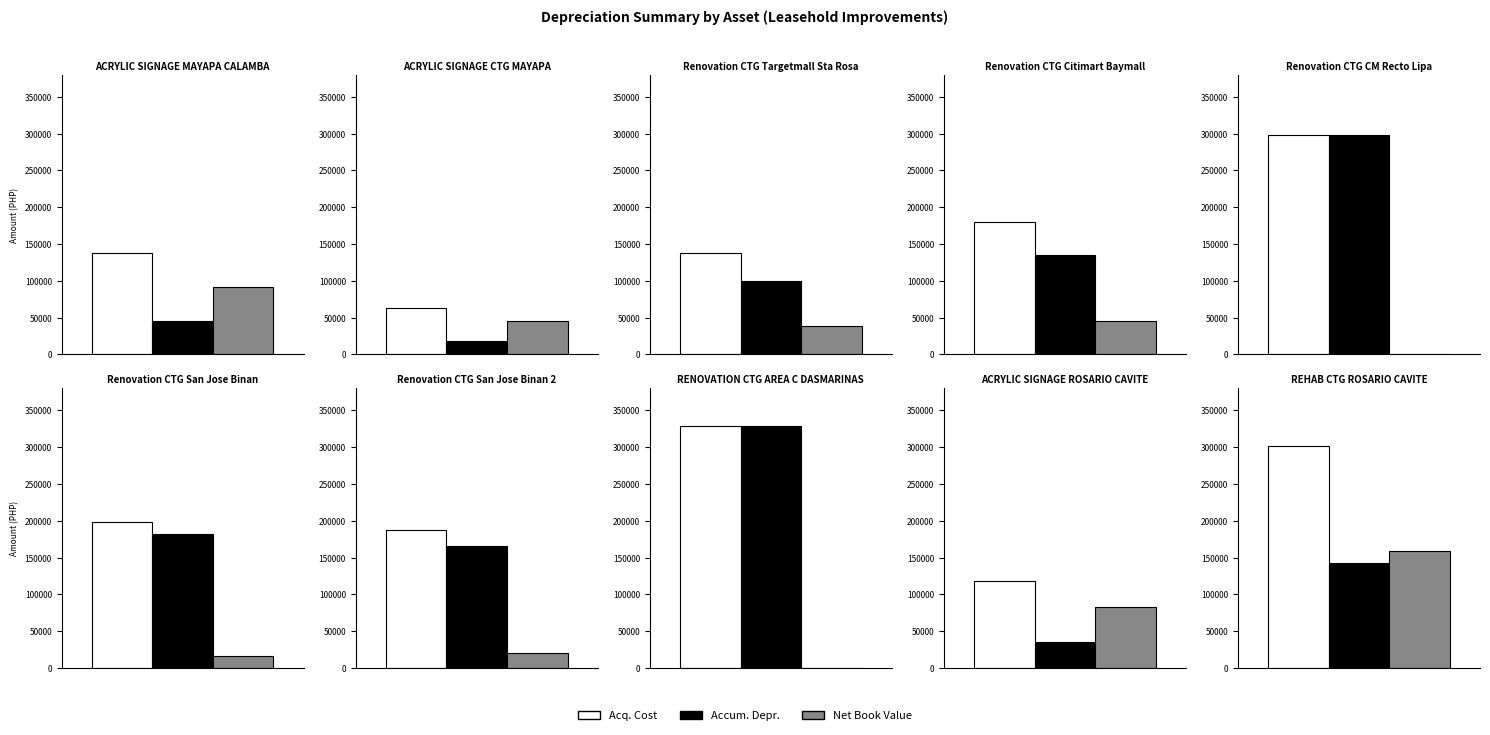

What is the value of the Acq. Cost bar at the 3rd from the left?

137899.4